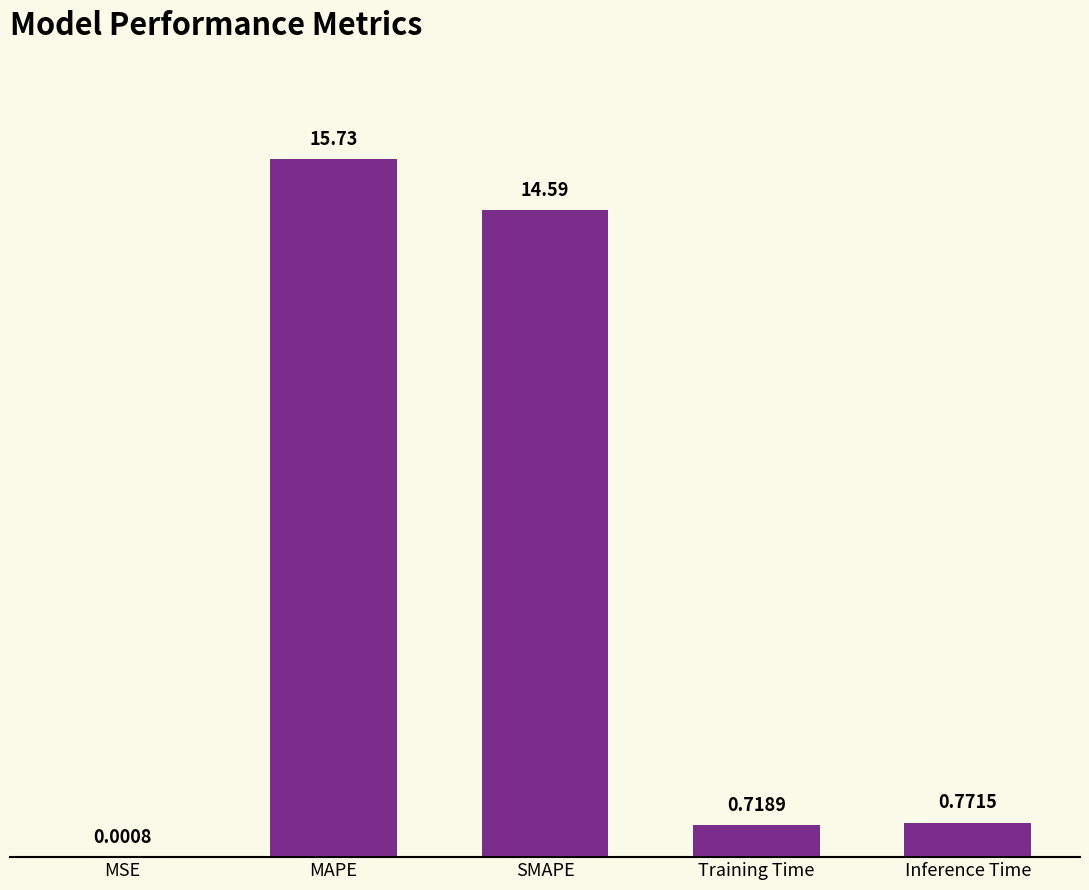

What is the sum of all values?

31.8